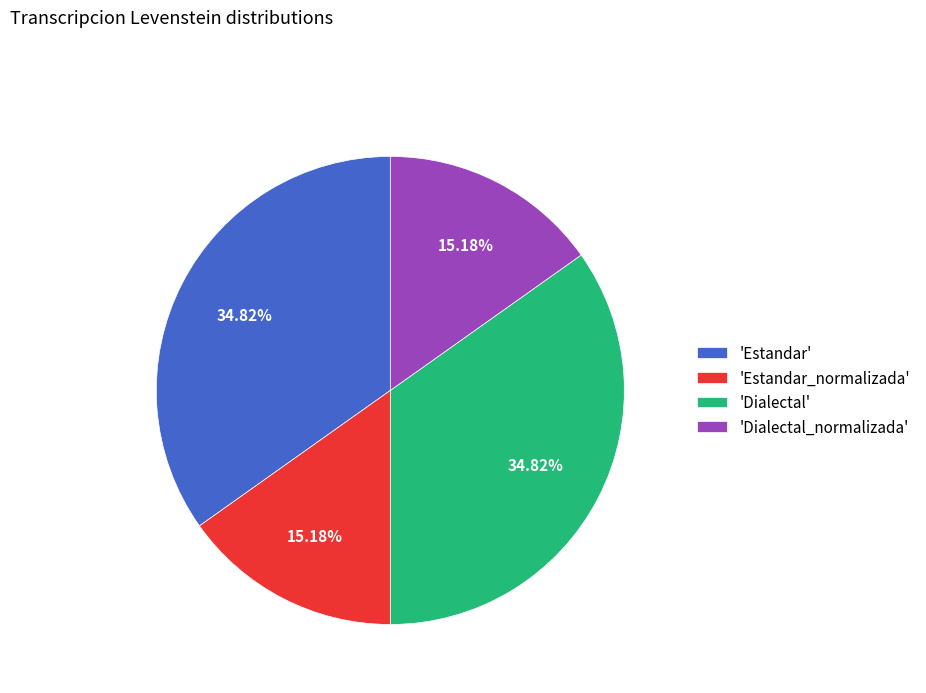

Does 'Dialectal' represent more than half of the total?

No